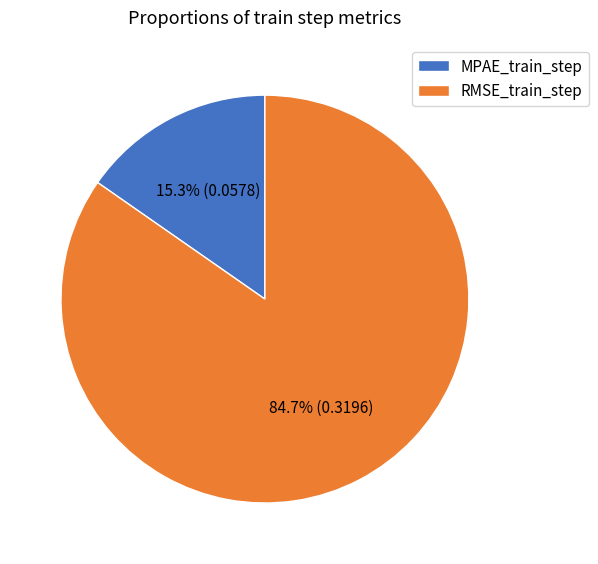

Is it true that RMSE_train_step is 76% of the pie?

False